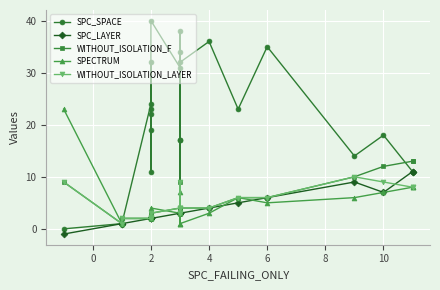

What is the difference between the maximum and minimum values in the SPC_LAYER series?

12